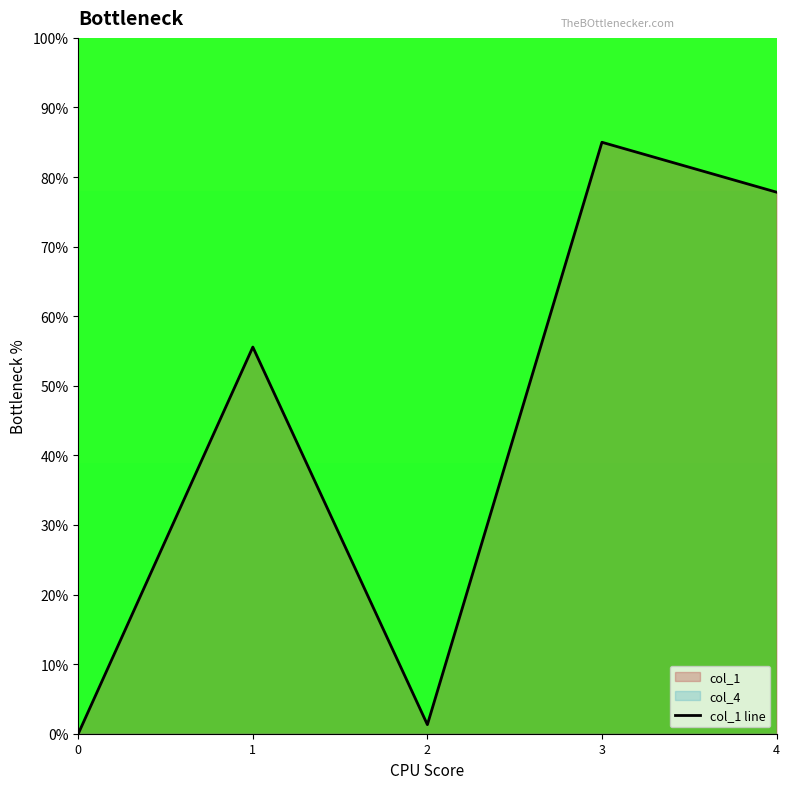

What is the ratio of the value at 4 to the value at 2?

59.7